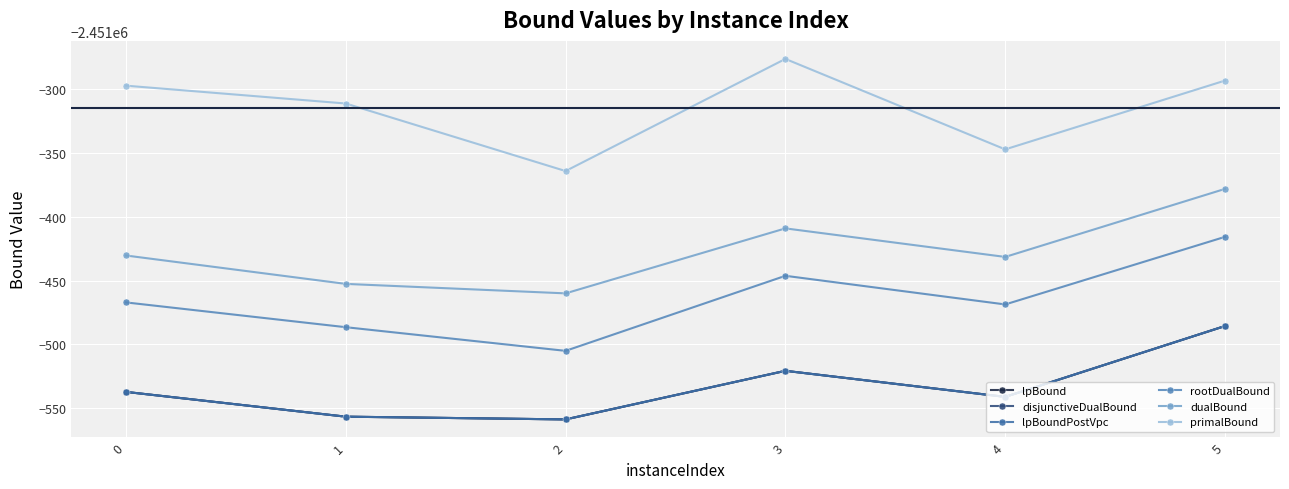

What is the value of the primalBound point at the 2nd from the left?

-2451311.0